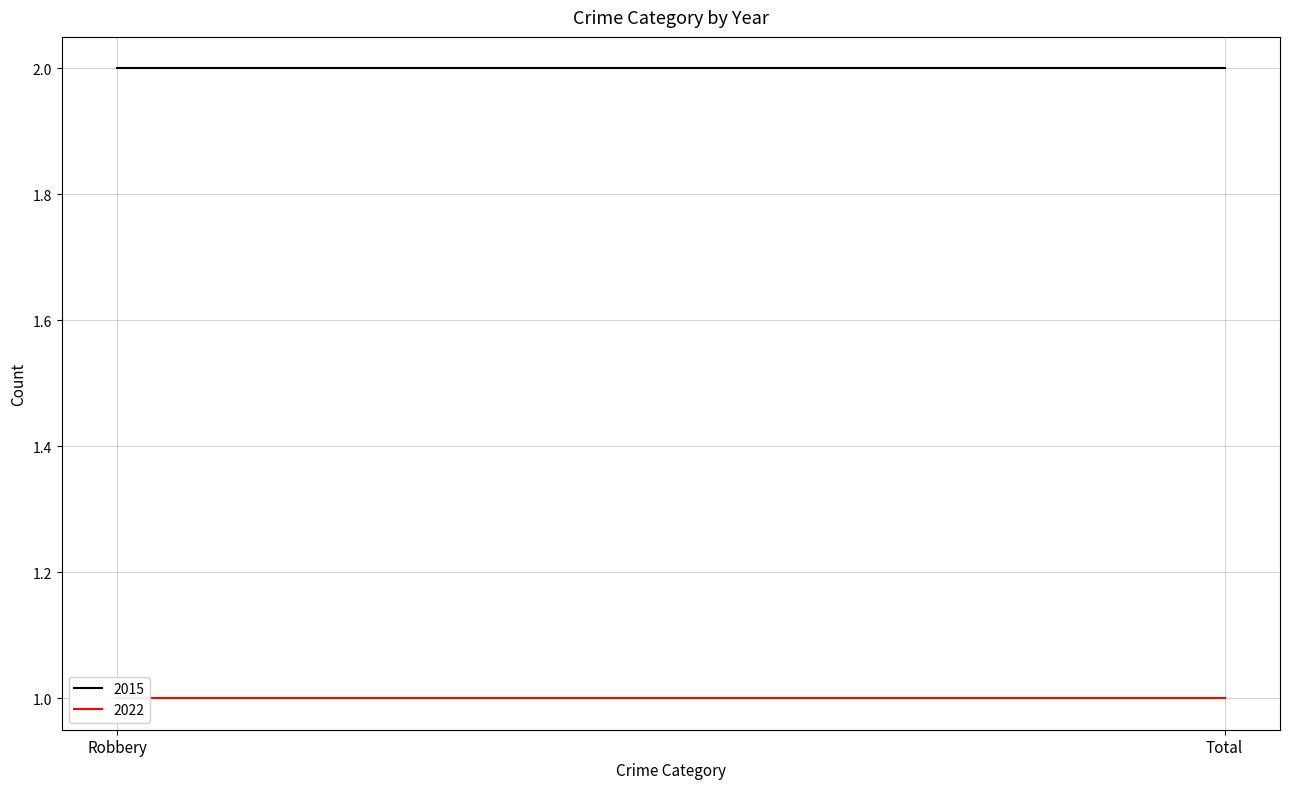

What is the total value across all series at Total?

3